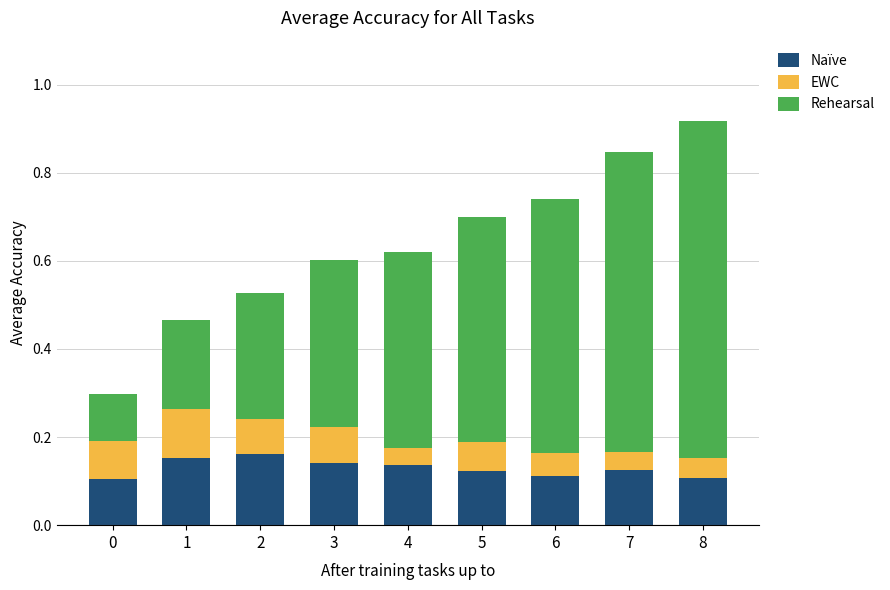

Count the Naïve values in the range 0 to 1.

9